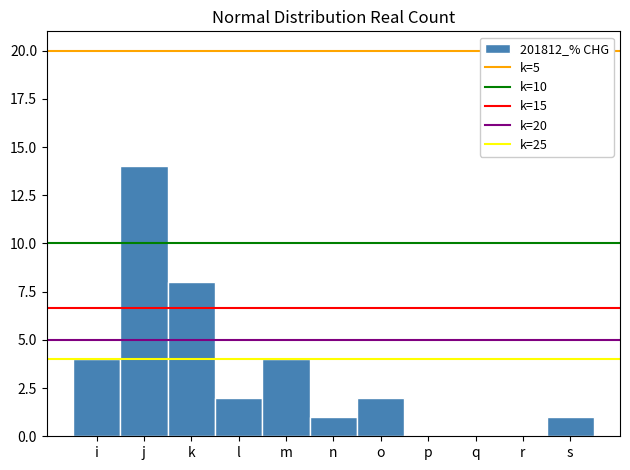

Reading left to right, extract all data points from this chart.

i=4	j=14	k=8	l=2	m=4	n=1	o=2	p=0	q=0	r=0	s=1